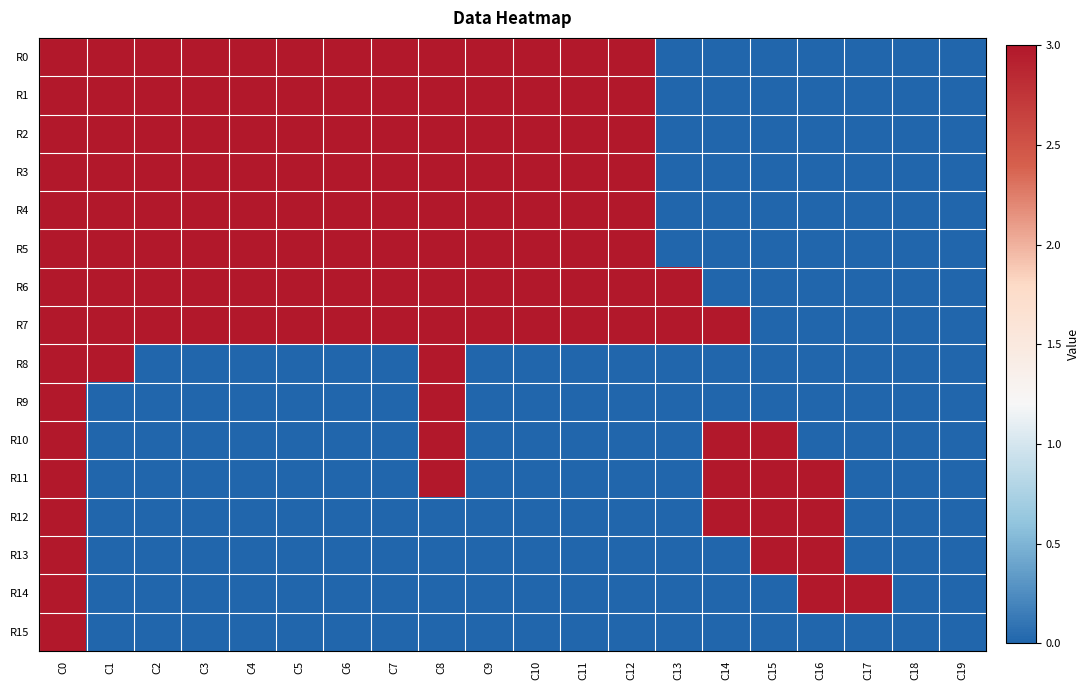

Reading right to left, what are all the values shown in this chart?

R0: C19=0	C18=0	C17=0	C16=0	C15=0	C14=0	C13=0	C12=3	C11=3	C10=3	C9=3	C8=3	C7=3	C6=3	C5=3	C4=3	C3=3	C2=3	C1=3	C0=3
R1: C19=0	C18=0	C17=0	C16=0	C15=0	C14=0	C13=0	C12=3	C11=3	C10=3	C9=3	C8=3	C7=3	C6=3	C5=3	C4=3	C3=3	C2=3	C1=3	C0=3
R2: C19=0	C18=0	C17=0	C16=0	C15=0	C14=0	C13=0	C12=3	C11=3	C10=3	C9=3	C8=3	C7=3	C6=3	C5=3	C4=3	C3=3	C2=3	C1=3	C0=3
R3: C19=0	C18=0	C17=0	C16=0	C15=0	C14=0	C13=0	C12=3	C11=3	C10=3	C9=3	C8=3	C7=3	C6=3	C5=3	C4=3	C3=3	C2=3	C1=3	C0=3
R4: C19=0	C18=0	C17=0	C16=0	C15=0	C14=0	C13=0	C12=3	C11=3	C10=3	C9=3	C8=3	C7=3	C6=3	C5=3	C4=3	C3=3	C2=3	C1=3	C0=3
R5: C19=0	C18=0	C17=0	C16=0	C15=0	C14=0	C13=0	C12=3	C11=3	C10=3	C9=3	C8=3	C7=3	C6=3	C5=3	C4=3	C3=3	C2=3	C1=3	C0=3
R6: C19=0	C18=0	C17=0	C16=0	C15=0	C14=0	C13=3	C12=3	C11=3	C10=3	C9=3	C8=3	C7=3	C6=3	C5=3	C4=3	C3=3	C2=3	C1=3	C0=3
R7: C19=0	C18=0	C17=0	C16=0	C15=0	C14=3	C13=3	C12=3	C11=3	C10=3	C9=3	C8=3	C7=3	C6=3	C5=3	C4=3	C3=3	C2=3	C1=3	C0=3
R8: C19=0	C18=0	C17=0	C16=0	C15=0	C14=0	C13=0	C12=0	C11=0	C10=0	C9=0	C8=3	C7=0	C6=0	C5=0	C4=0	C3=0	C2=0	C1=3	C0=3
R9: C19=0	C18=0	C17=0	C16=0	C15=0	C14=0	C13=0	C12=0	C11=0	C10=0	C9=0	C8=3	C7=0	C6=0	C5=0	C4=0	C3=0	C2=0	C1=0	C0=3
R10: C19=0	C18=0	C17=0	C16=0	C15=3	C14=3	C13=0	C12=0	C11=0	C10=0	C9=0	C8=3	C7=0	C6=0	C5=0	C4=0	C3=0	C2=0	C1=0	C0=3
R11: C19=0	C18=0	C17=0	C16=3	C15=3	C14=3	C13=0	C12=0	C11=0	C10=0	C9=0	C8=3	C7=0	C6=0	C5=0	C4=0	C3=0	C2=0	C1=0	C0=3
R12: C19=0	C18=0	C17=0	C16=3	C15=3	C14=3	C13=0	C12=0	C11=0	C10=0	C9=0	C8=0	C7=0	C6=0	C5=0	C4=0	C3=0	C2=0	C1=0	C0=3
R13: C19=0	C18=0	C17=0	C16=3	C15=3	C14=0	C13=0	C12=0	C11=0	C10=0	C9=0	C8=0	C7=0	C6=0	C5=0	C4=0	C3=0	C2=0	C1=0	C0=3
R14: C19=0	C18=0	C17=3	C16=3	C15=0	C14=0	C13=0	C12=0	C11=0	C10=0	C9=0	C8=0	C7=0	C6=0	C5=0	C4=0	C3=0	C2=0	C1=0	C0=3
R15: C19=0	C18=0	C17=0	C16=0	C15=0	C14=0	C13=0	C12=0	C11=0	C10=0	C9=0	C8=0	C7=0	C6=0	C5=0	C4=0	C3=0	C2=0	C1=0	C0=3